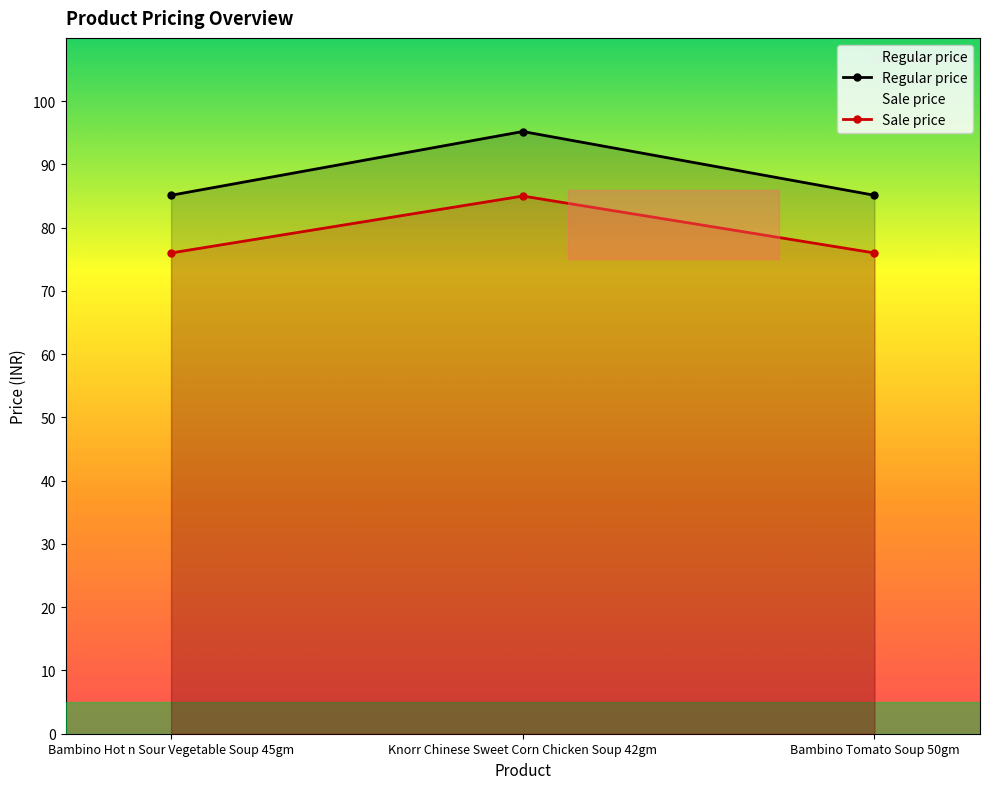

Which series has the widest spread of values?

Regular price